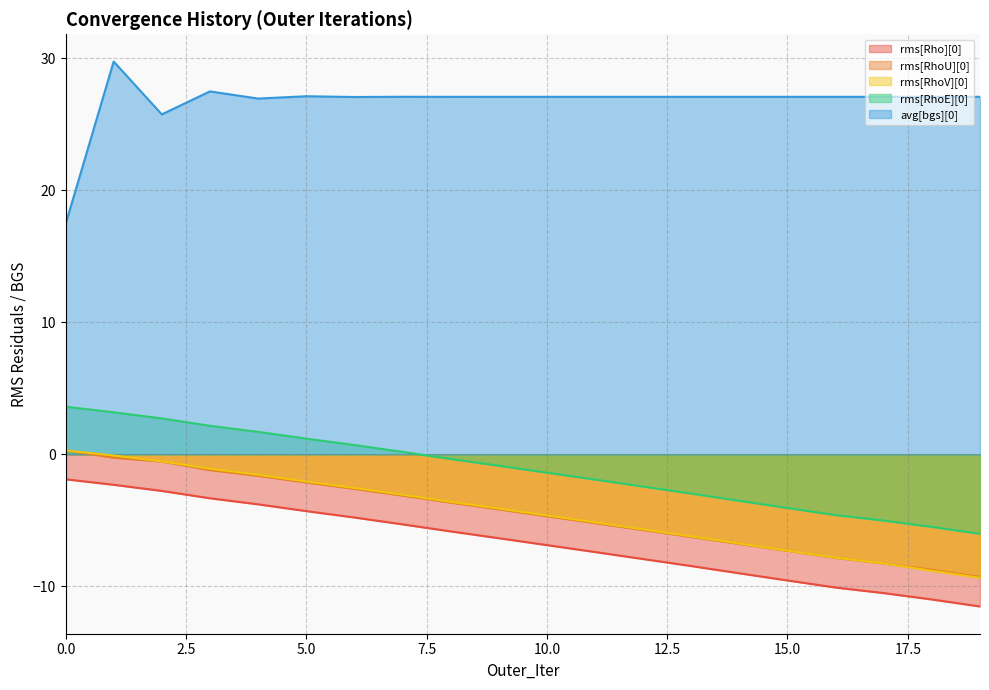

Which series has the largest total across all categories?

avg[bgs][0]